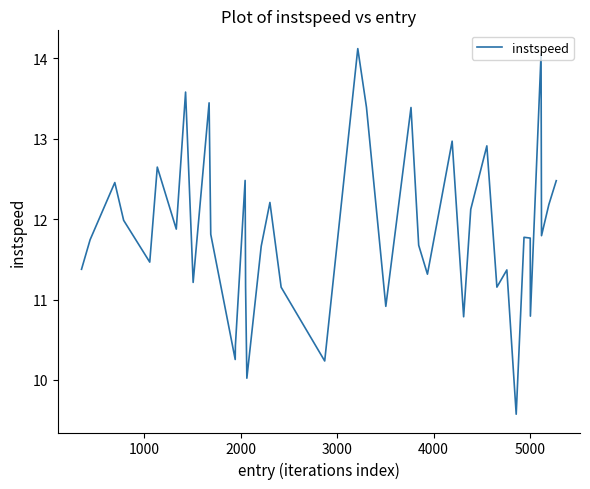

How many distinct data groups are displayed?

1